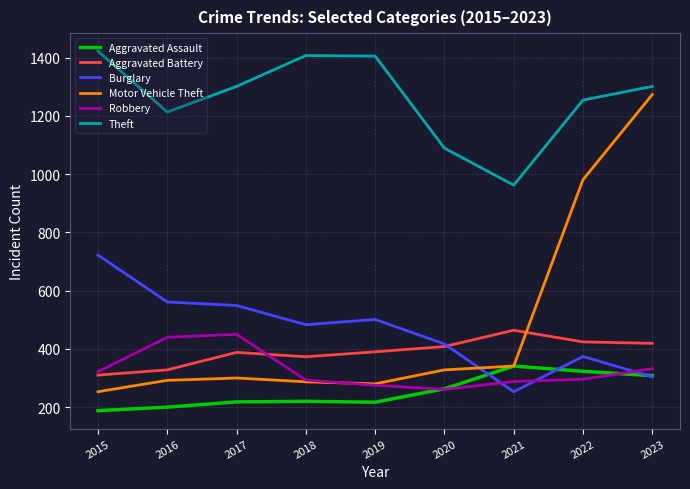

Count the number of categories in the chart.

9